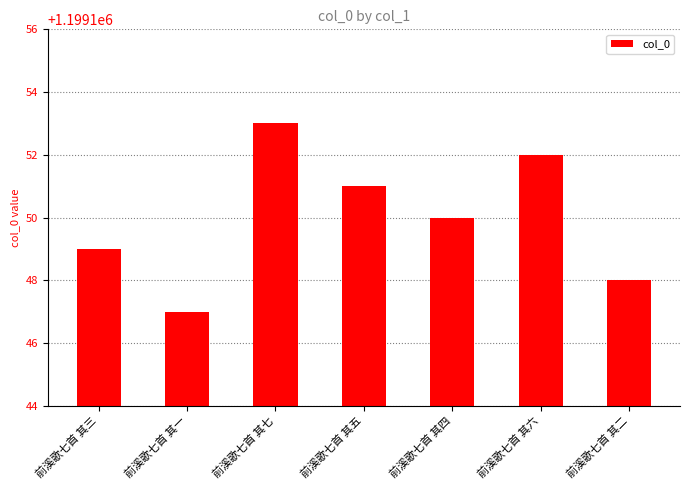

What is the smallest value displayed?

1199147